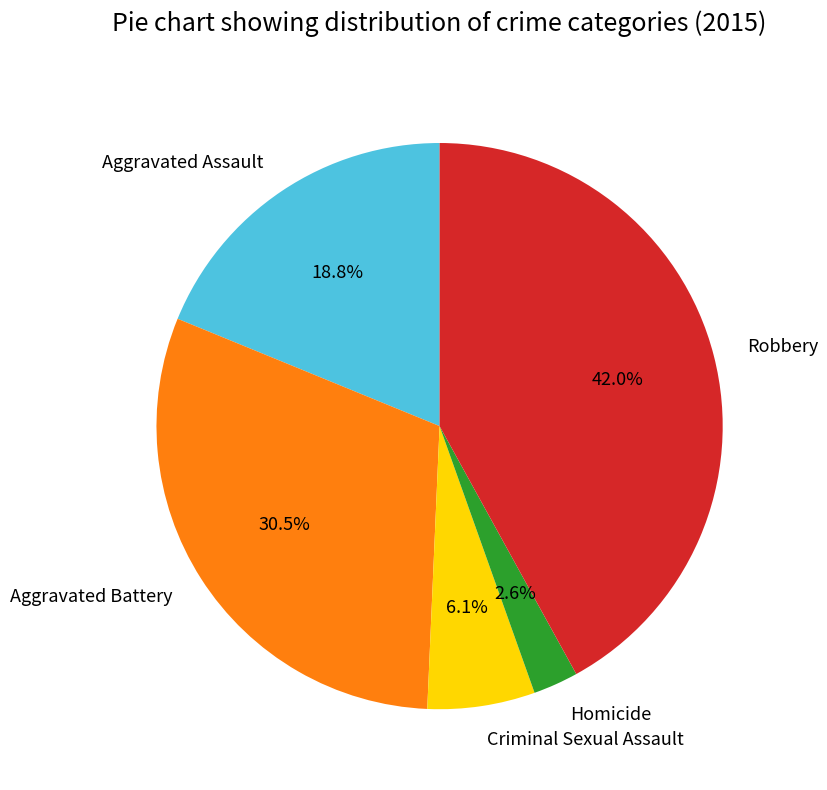

How many segments does this pie chart have?

5